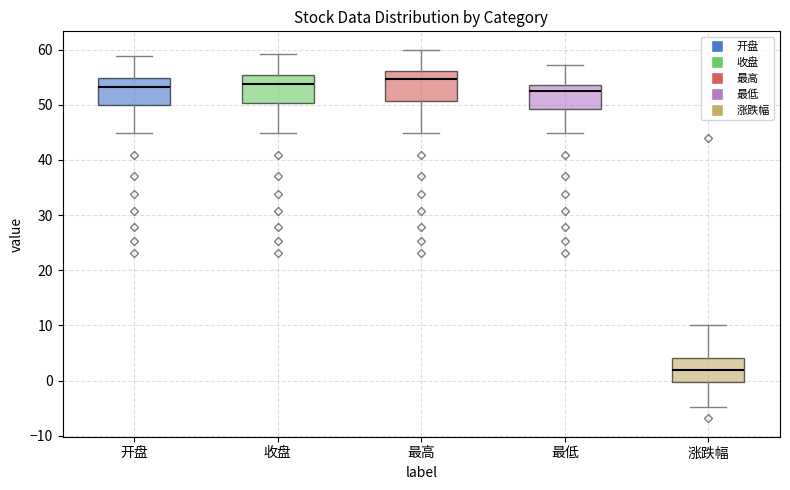

Where is the upper edge of the box for 收盘 on the y-axis? The values are not printed on the chart, so give them approximately, as read against the axis.

55